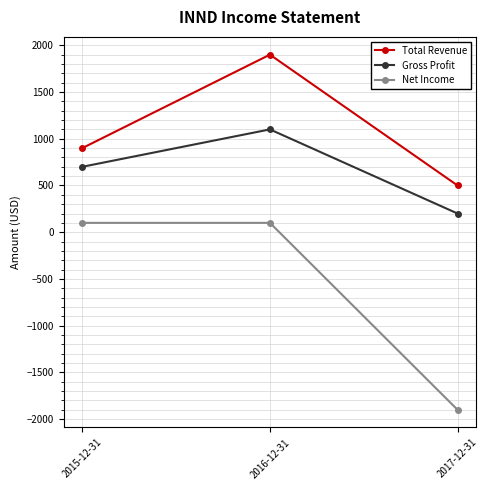

What is the label of the 3rd point from the left?

2017-12-31